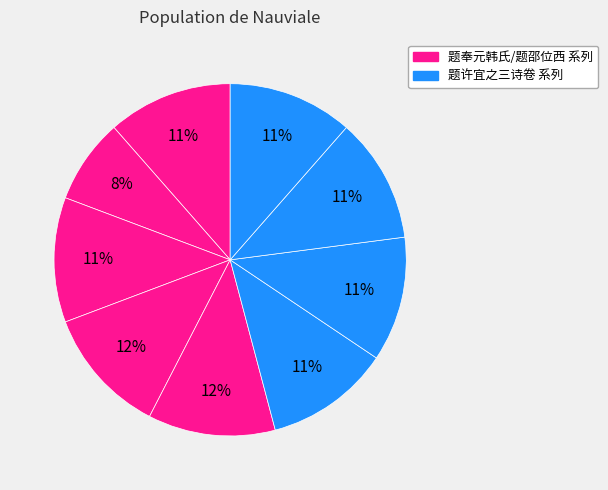

How many segments does this pie chart have?

9